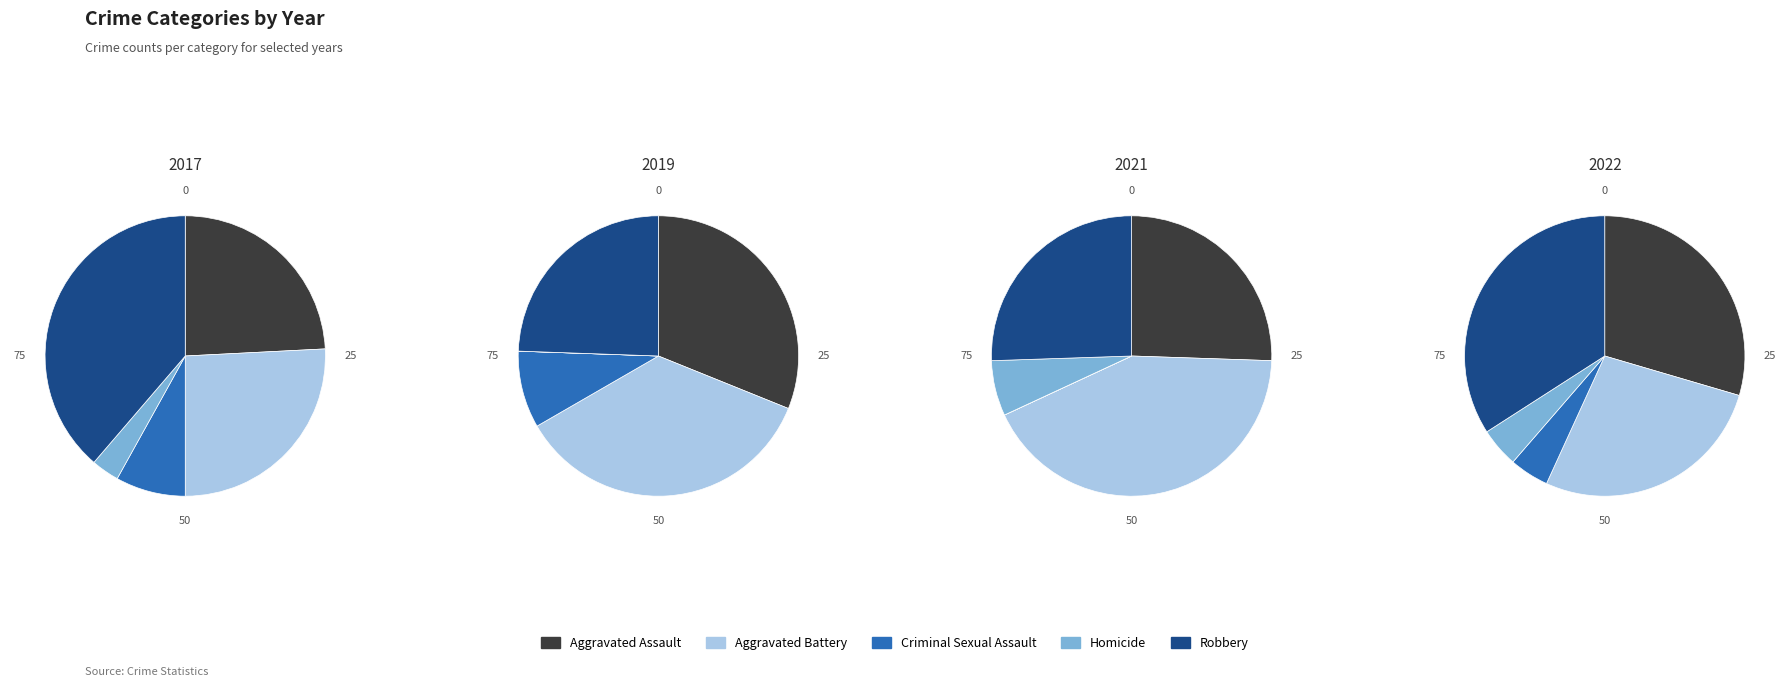

The Aggravated Assault slice represents 15% of the pie. True or false?

False